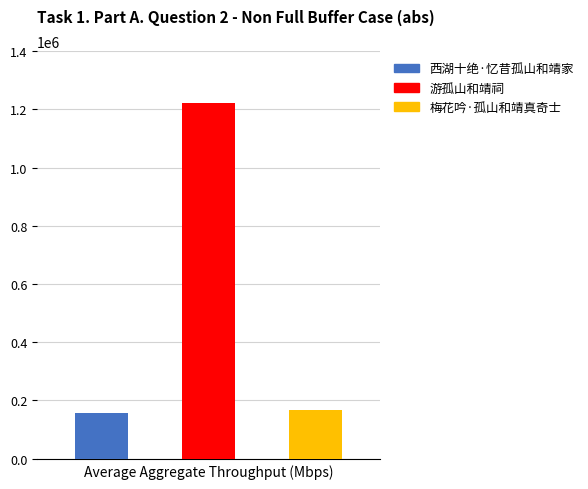

What is the greatest value displayed?

1221504